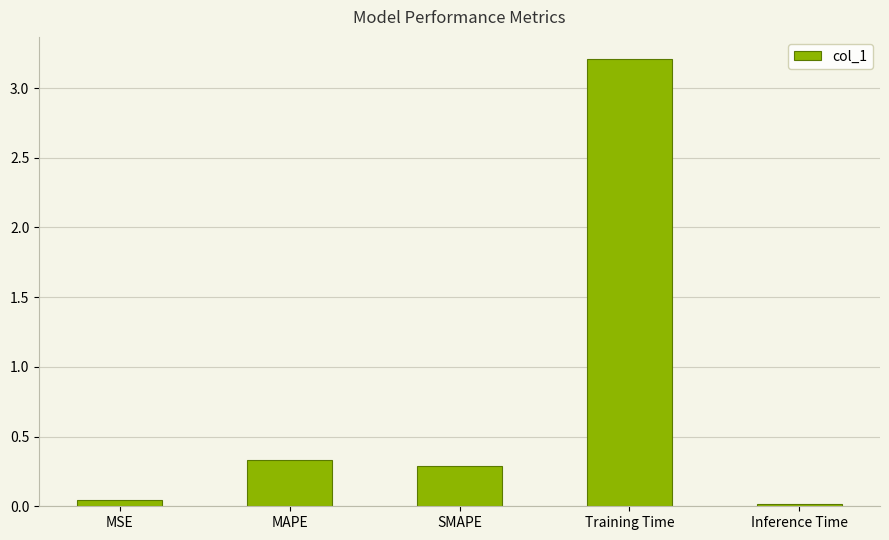

List the labels in order of value, smallest first.

Inference Time, MSE, SMAPE, MAPE, Training Time